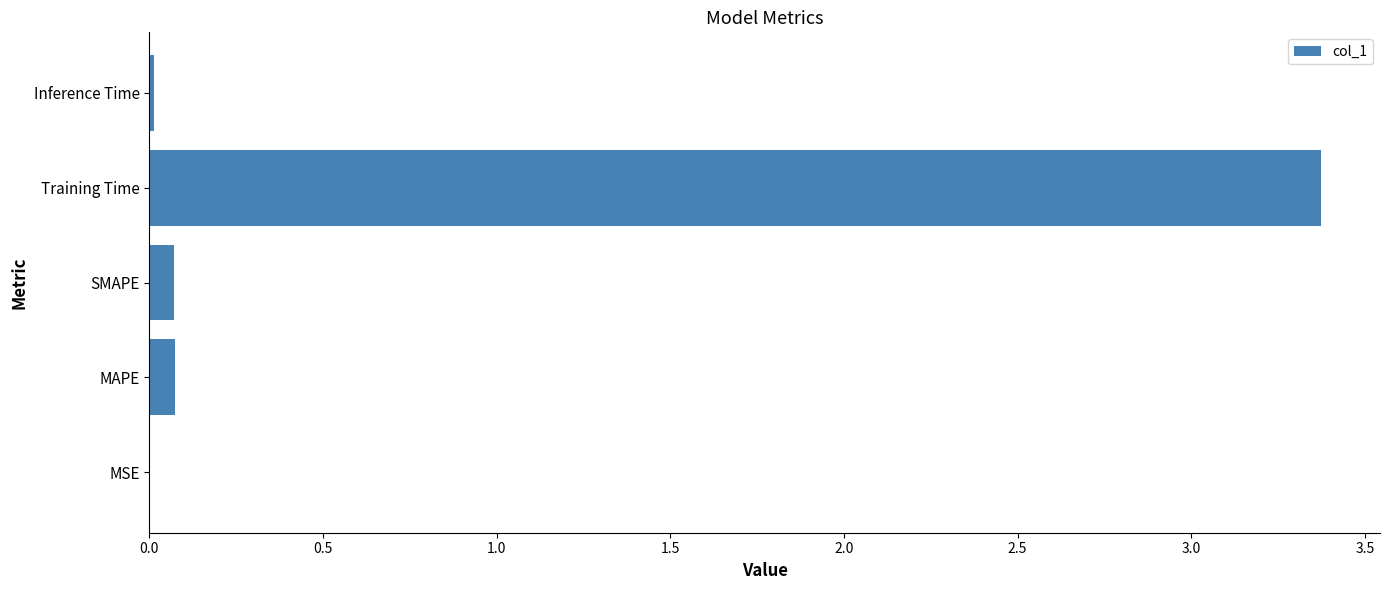

What is the sum of all values?

3.5